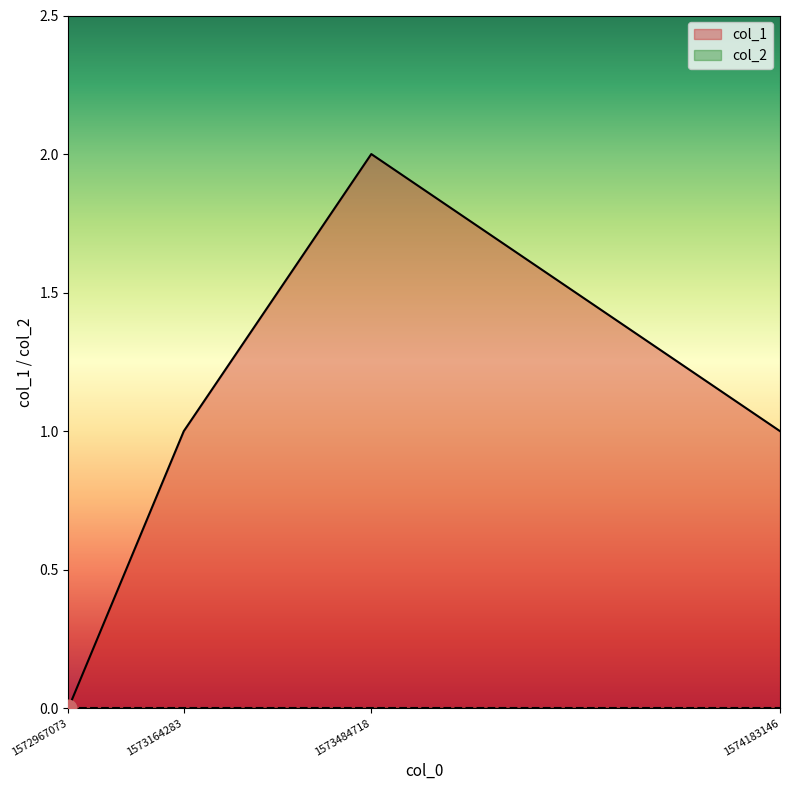

At which category does the data reach its first local peak?

1573484718